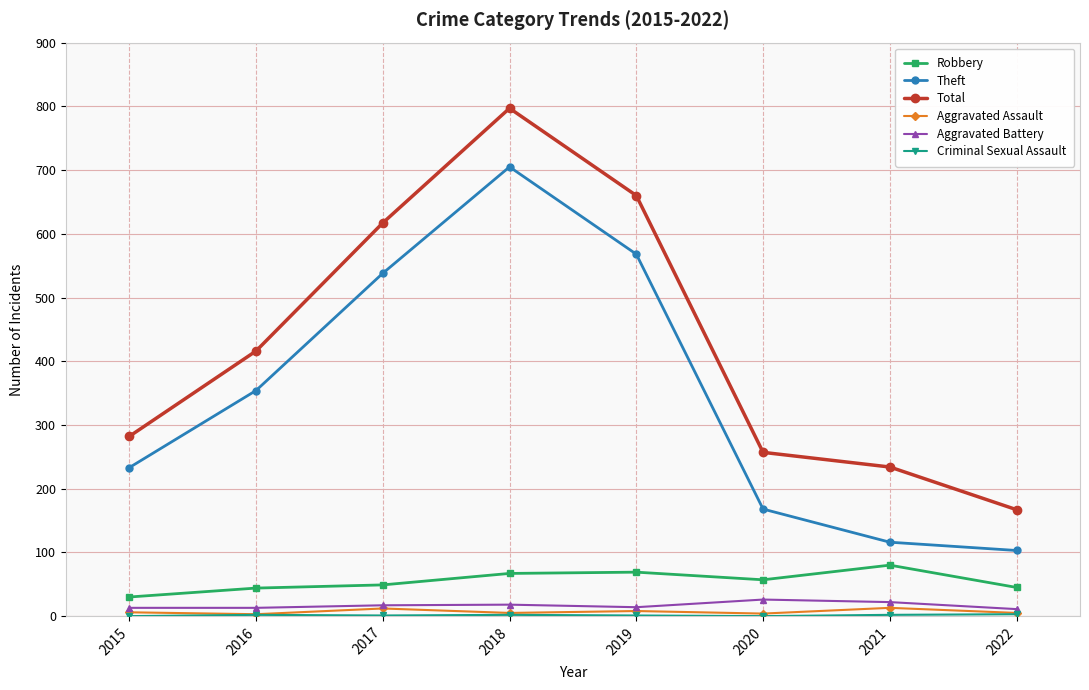

What is the total value across all series at 2016?

832